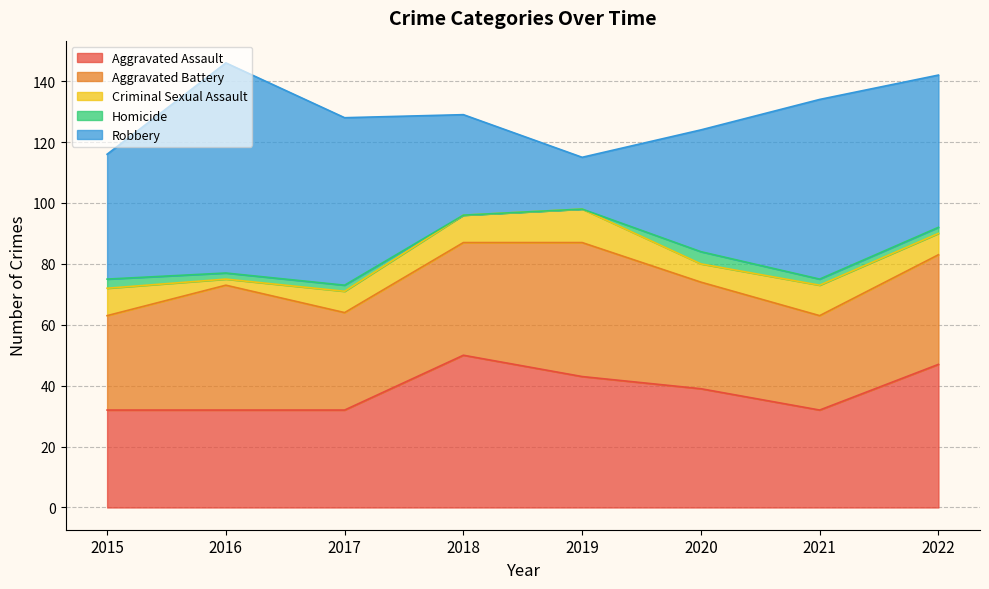

Reading left to right, what are all the values shown in this chart?

Aggravated Assault: 2015=32	2016=32	2017=32	2018=50	2019=43	2020=39	2021=32	2022=47
Aggravated Battery: 2015=31	2016=41	2017=32	2018=37	2019=44	2020=35	2021=31	2022=36
Criminal Sexual Assault: 2015=9	2016=2	2017=7	2018=9	2019=11	2020=6	2021=10	2022=7
Homicide: 2015=3	2016=2	2017=2	2018=0	2019=0	2020=4	2021=2	2022=2
Robbery: 2015=41	2016=69	2017=55	2018=33	2019=17	2020=40	2021=59	2022=50